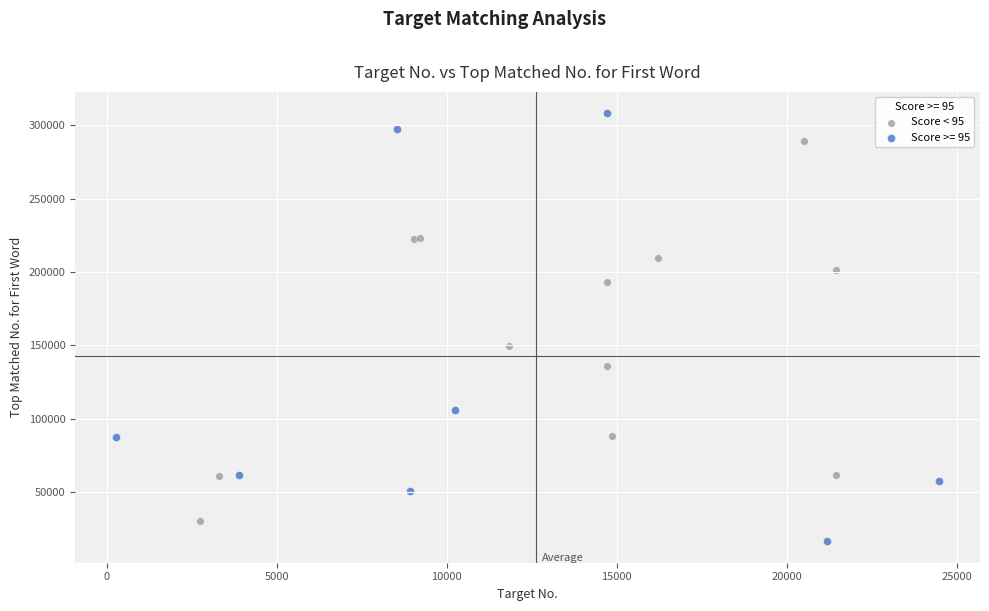

Which series contains the lowest Y value?

Score >= 95